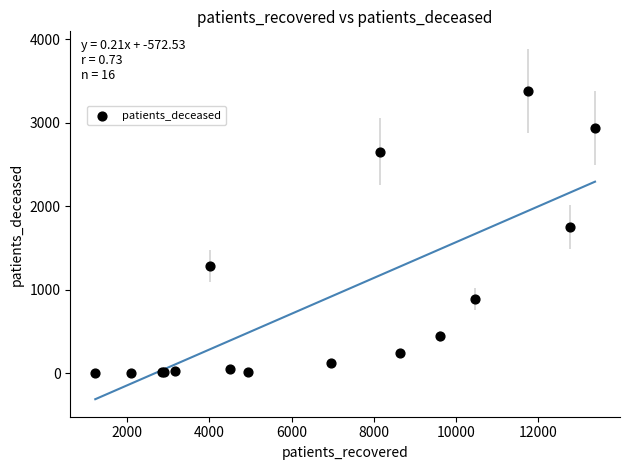

What Y value in the scatter plot is closest to 1690?

1750